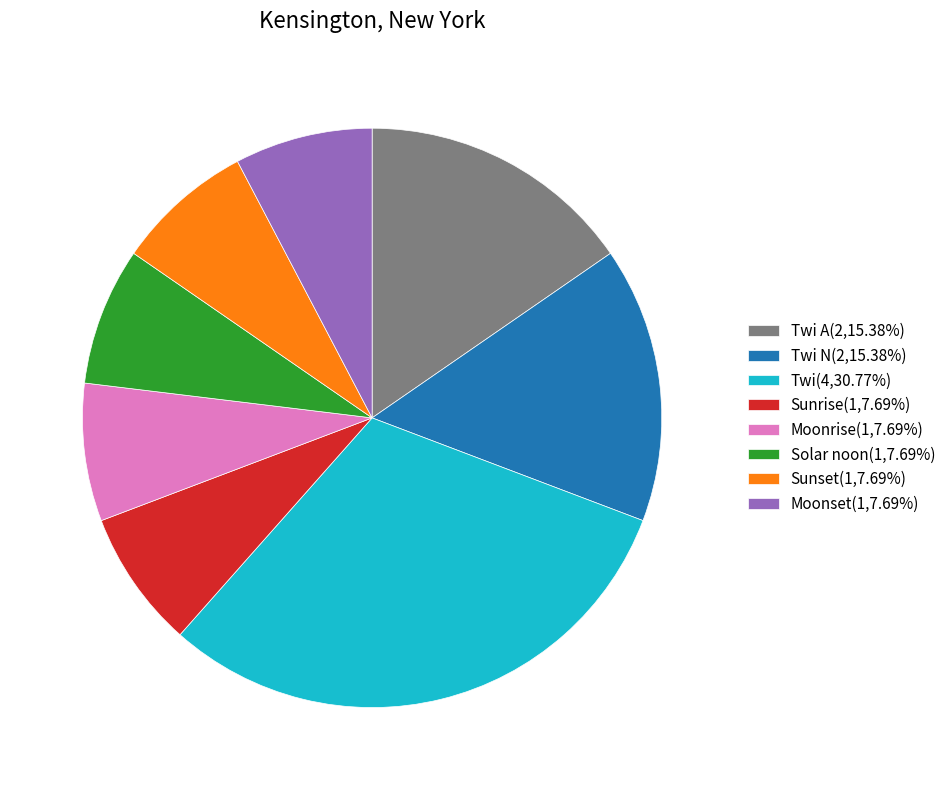

Do Twi A(2,15.38%) and Sunset(1,7.69%) together represent more than half of the pie?

No